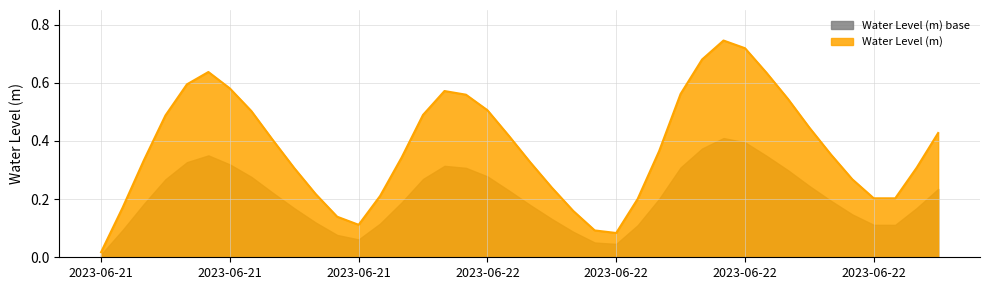

What is the label of the 23rd point from the right?

2023-06-21 23:00